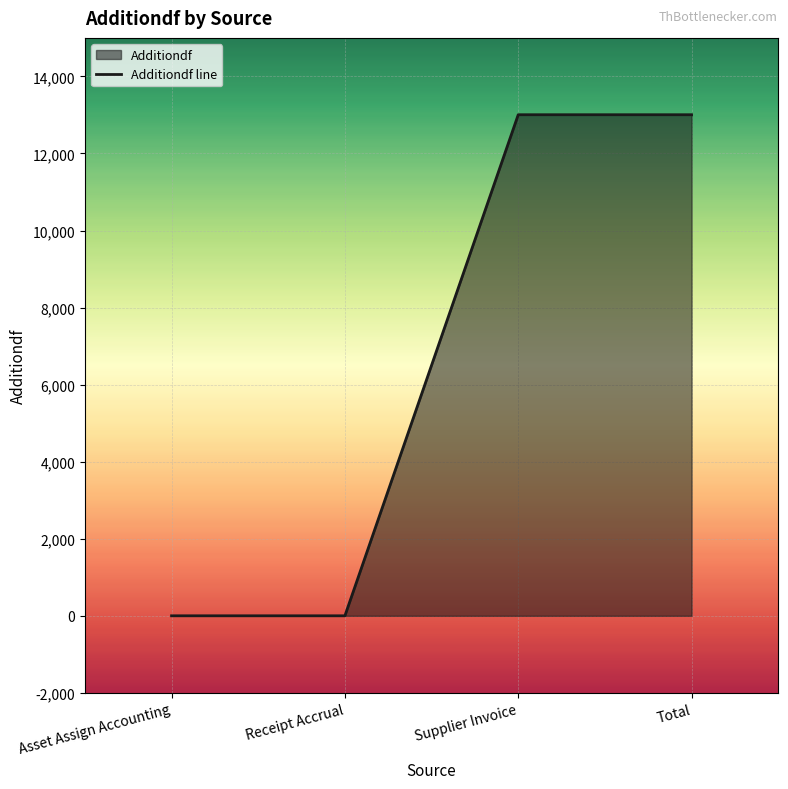

True or false: the data shows 20987.9 at Total.

False